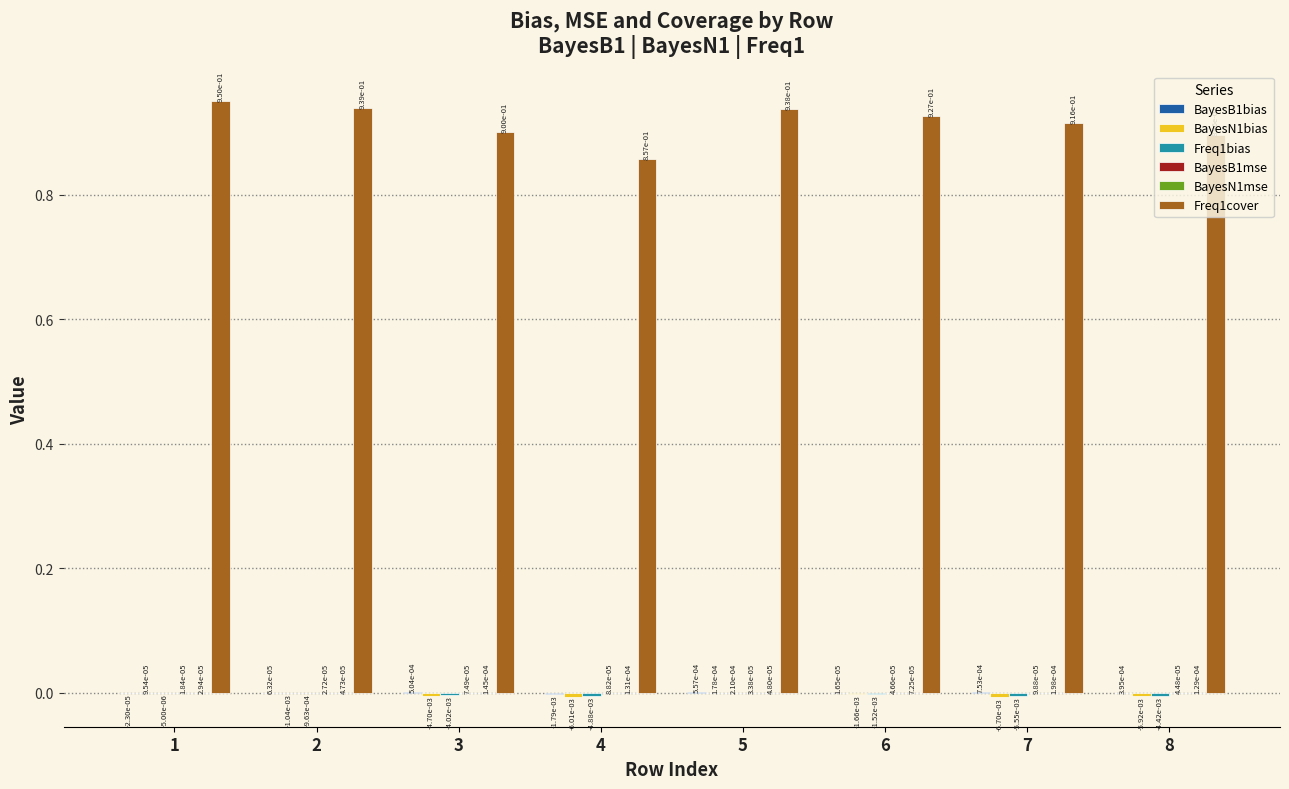

Which series has the largest total across all categories?

Freq1cover